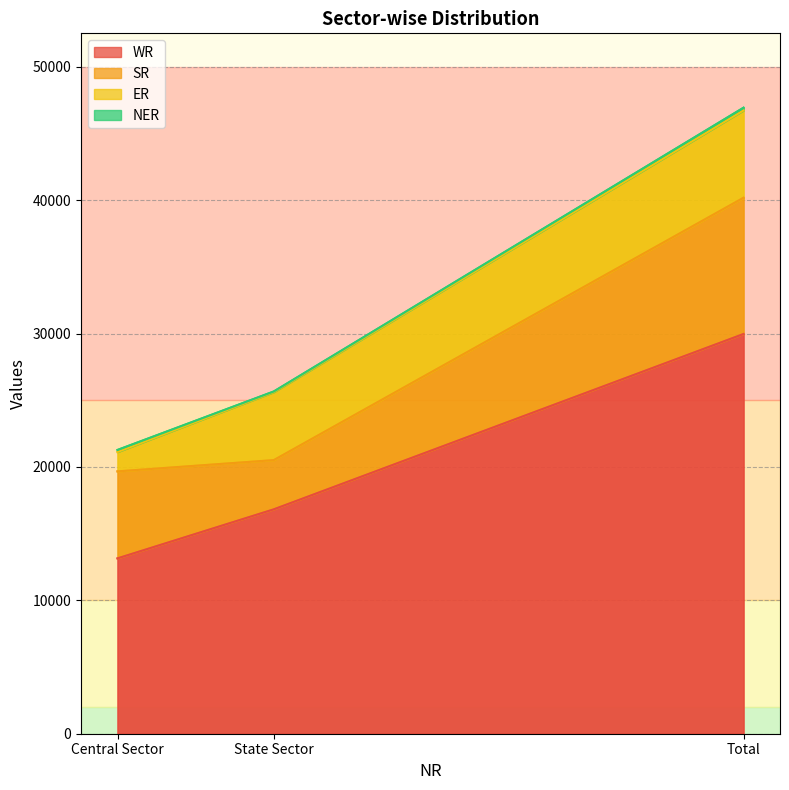

Which series has the widest spread of values?

WR